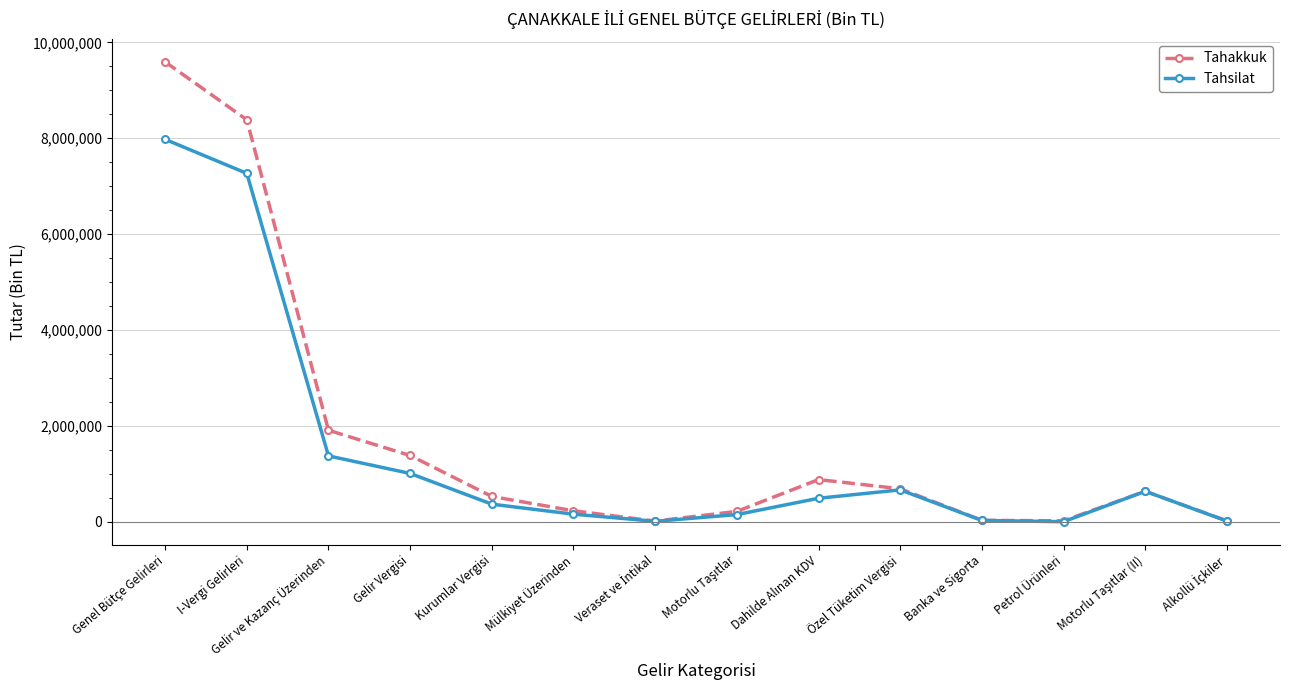

List the series in order of their peak value, highest first.

Tahakkuk, Tahsilat